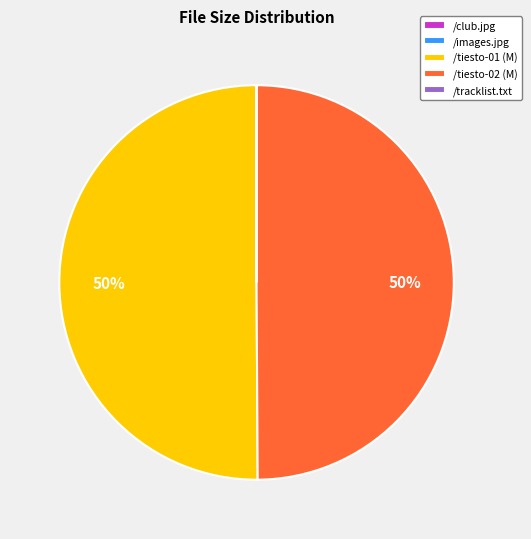

Combined, do /tiesto-01 (M) and /tiesto-02 (M) account for over 50%?

Yes